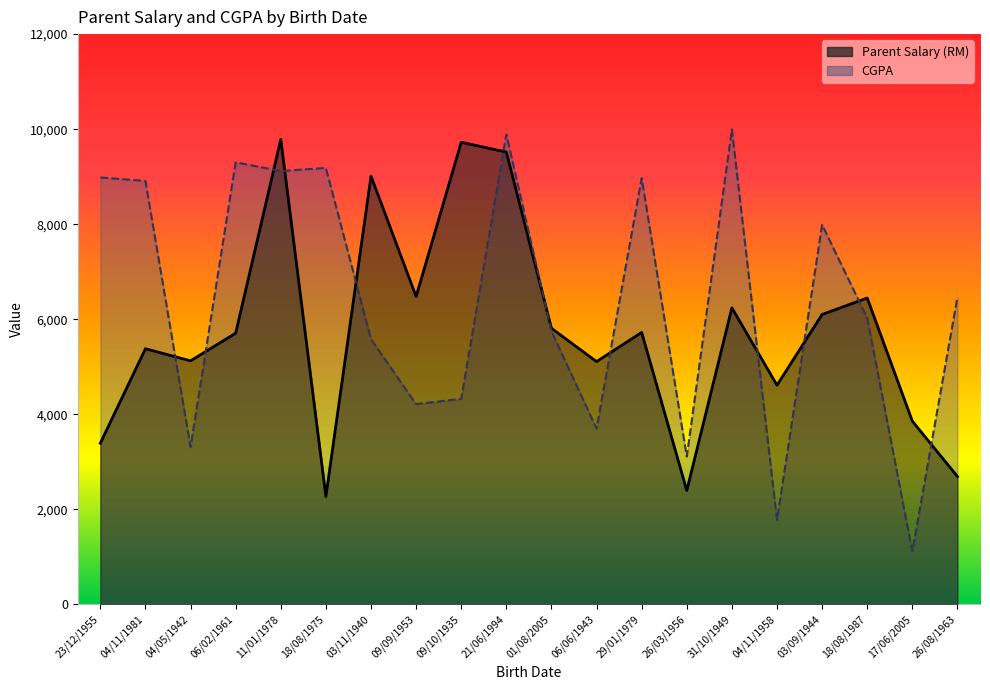

Reading right to left, extract all data points from this chart.

Parent Salary (RM): 26/08/1963=2693	17/06/2005=3858	18/08/1987=6448	03/09/1944=6102	04/11/1958=4614	31/10/1949=6240	26/03/1956=2398	29/01/1979=5724	06/06/1943=5110	01/08/2005=5812	21/06/1994=9519	09/10/1935=9724	09/09/1953=6479	03/11/1940=9013	18/08/1975=2274	11/01/1978=9785	06/02/1961=5708	04/05/1942=5126	04/11/1981=5381	23/12/1955=3394
CGPA: 26/08/1963=6467	17/06/2005=1119	18/08/1987=6025	03/09/1944=7988	04/11/1958=1778	31/10/1949=9997	26/03/1956=3112	29/01/1979=8970	06/06/1943=3699	01/08/2005=5752	21/06/1994=9890	09/10/1935=4326	09/09/1953=4216	03/11/1940=5582	18/08/1975=9184	11/01/1978=9120	06/02/1961=9302	04/05/1942=3313	04/11/1981=8910	23/12/1955=8984